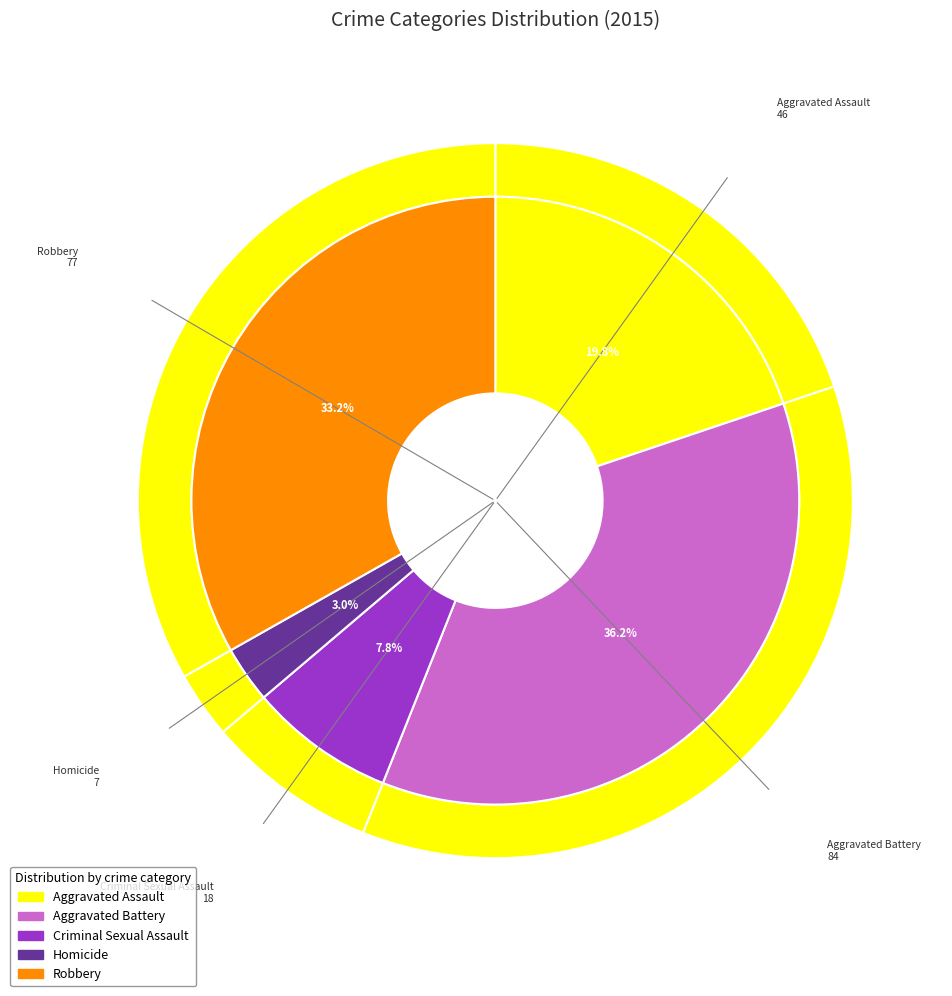

Between Aggravated Battery and Robbery, which is larger?

Aggravated Battery